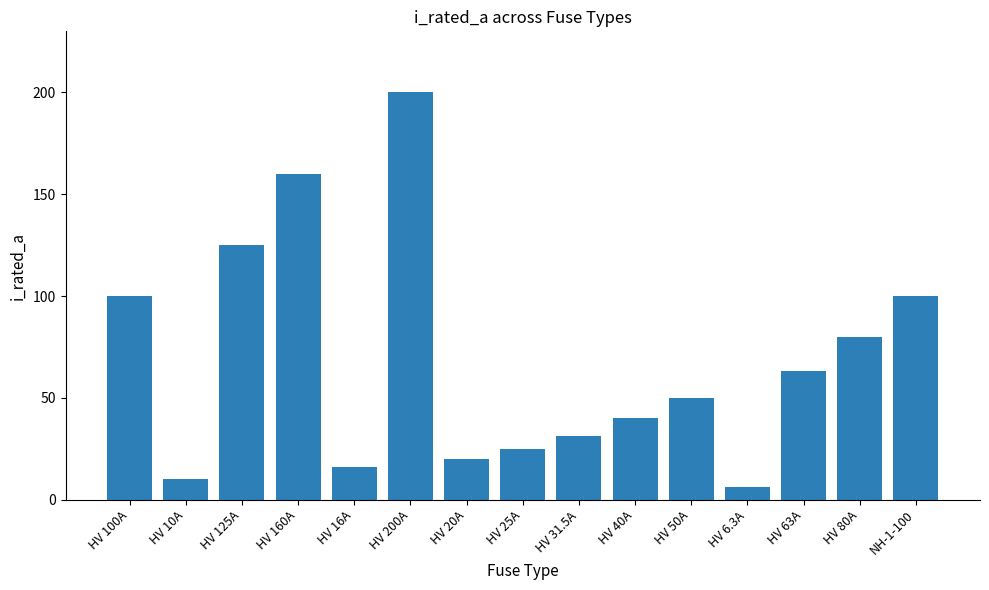

How many series are shown in this chart?

1